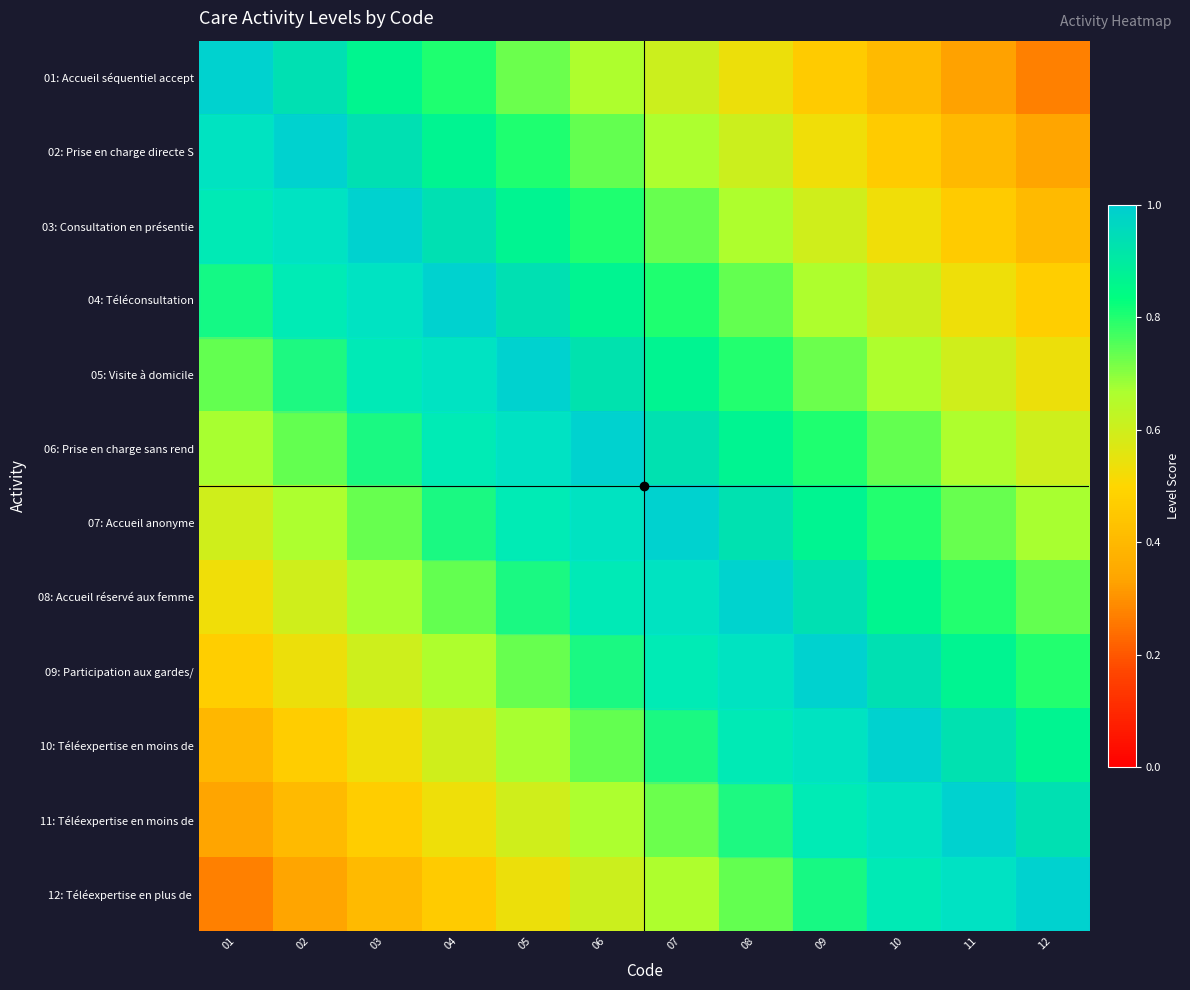

How many distinct data groups are displayed?

12